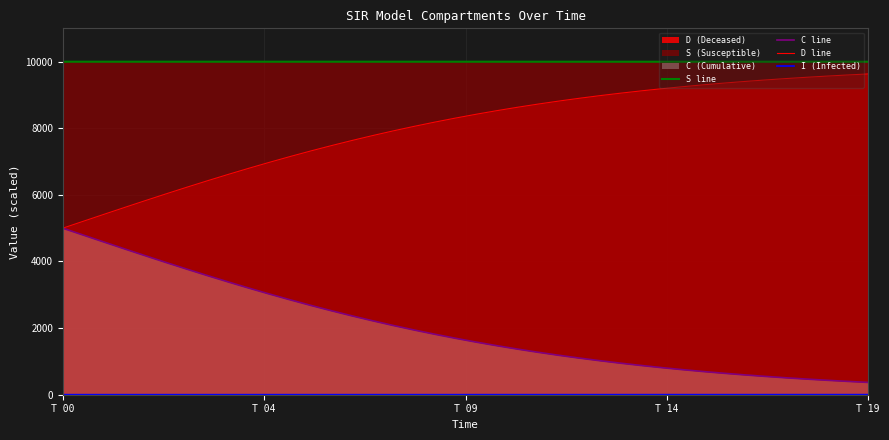

Which series has the largest total across all categories?

S line